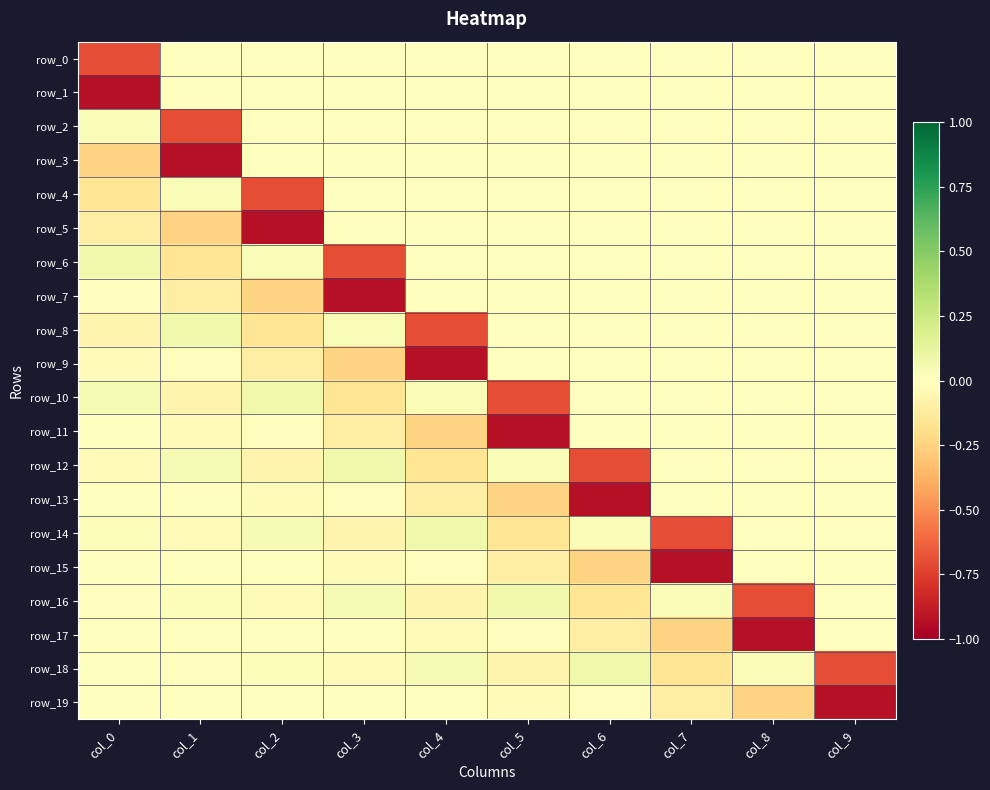

True or false: row_12 has a value of -0.2 at col_4.

False